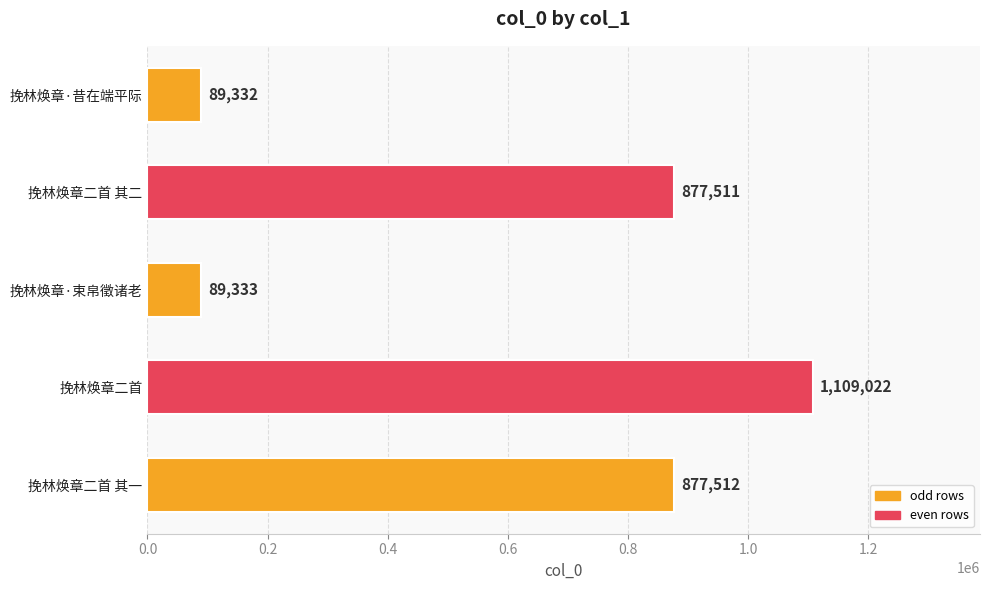

What is the difference between the second highest and minimum values?

788180